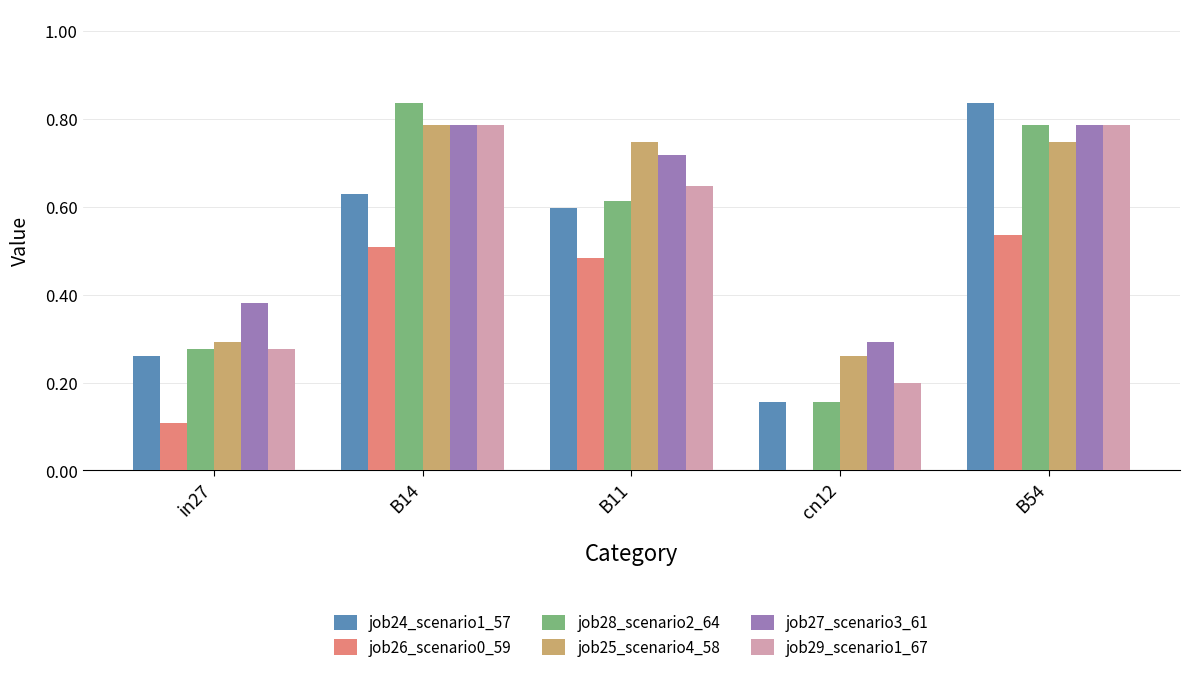

What is the sum of all job25_scenario4_58 values?

2.8